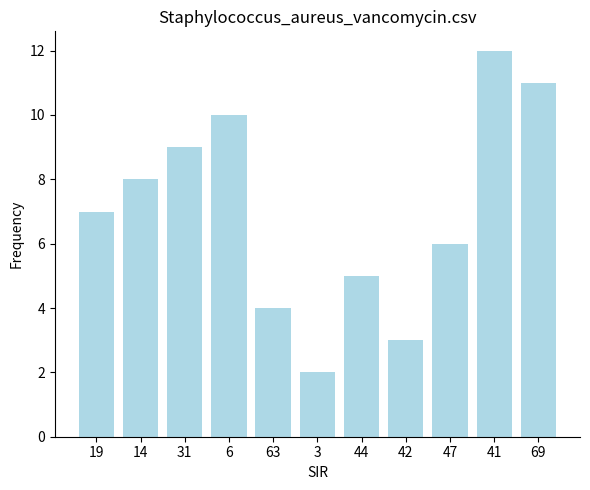

What is the sum of all values?

77